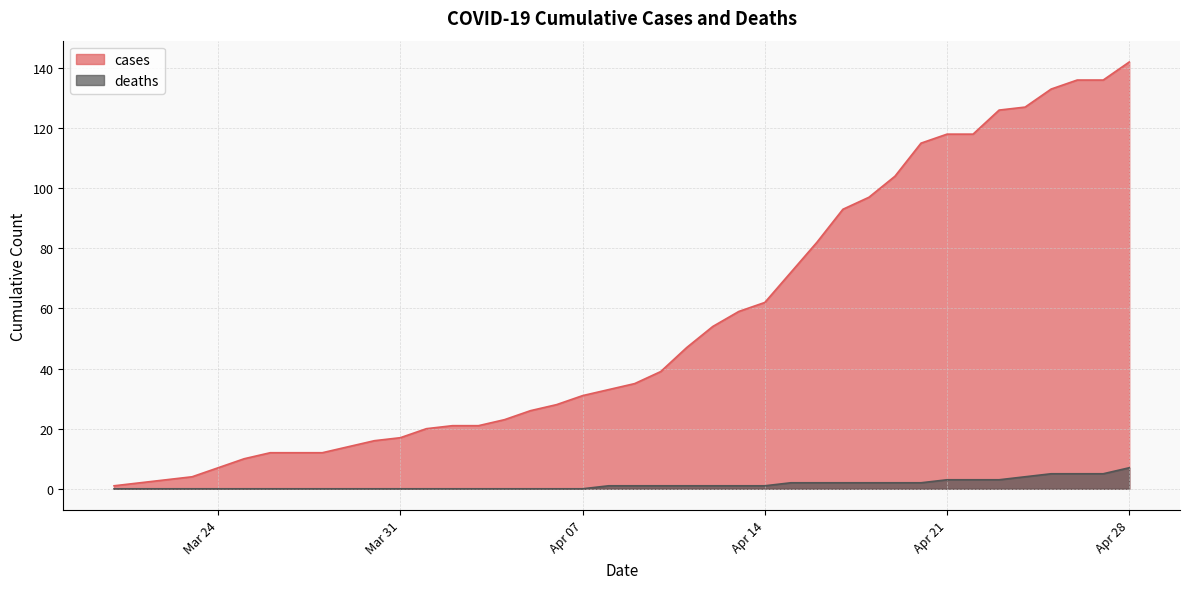

How many data points in cases are above 35?

19